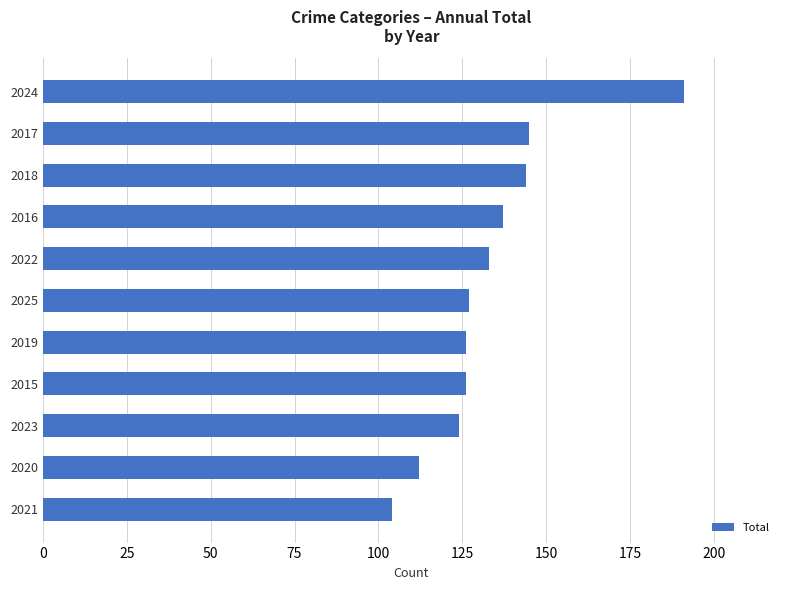

Between 2024 and 2020, which is larger?

2024